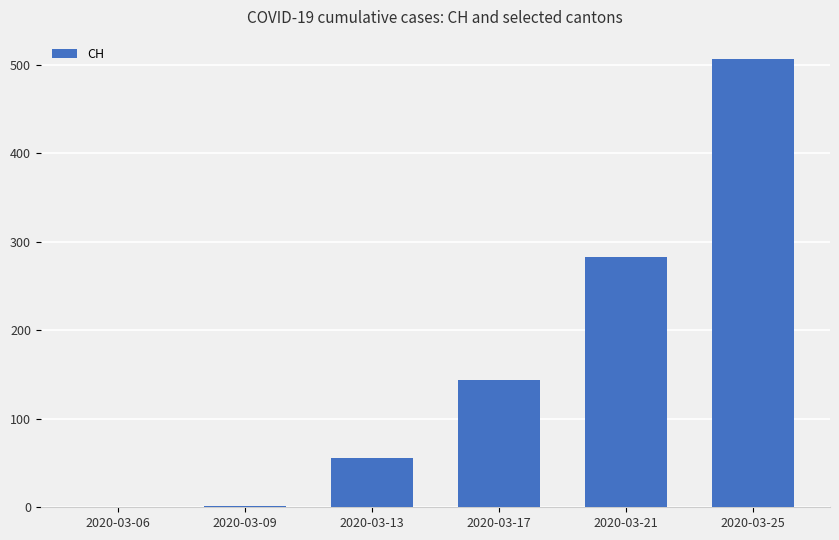

Which has a higher value, 2020-03-25 or 2020-03-13?

2020-03-25